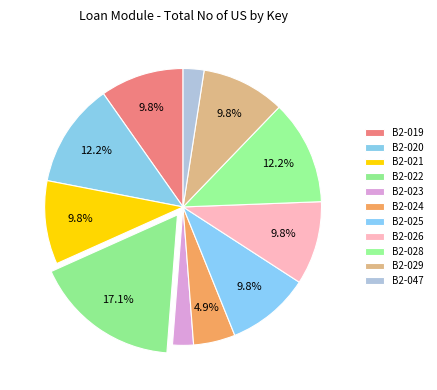

To the nearest percent, what portion does B2-025 represent?

10%